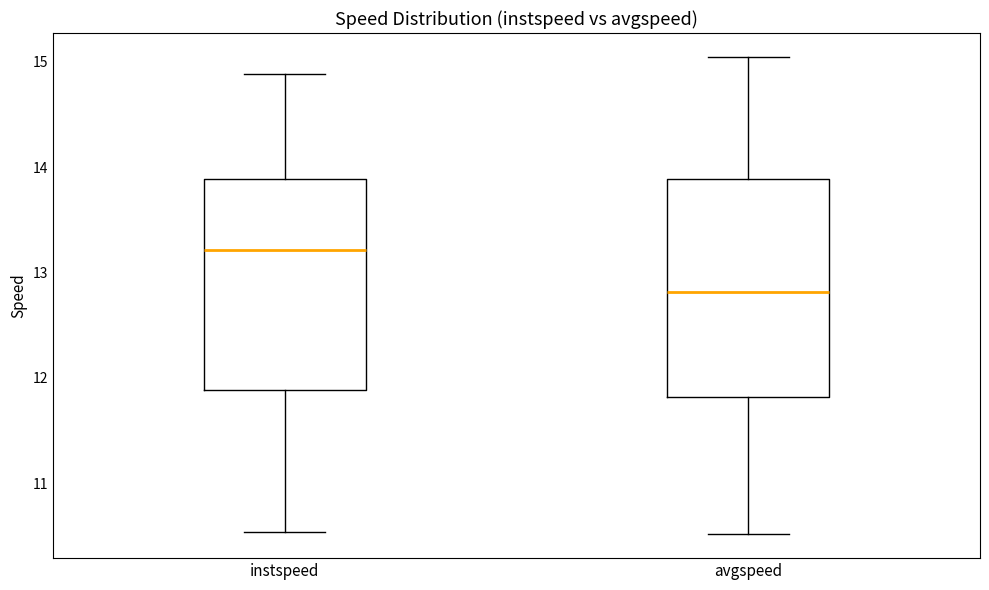

Which box's median line is the lowest?

avgspeed